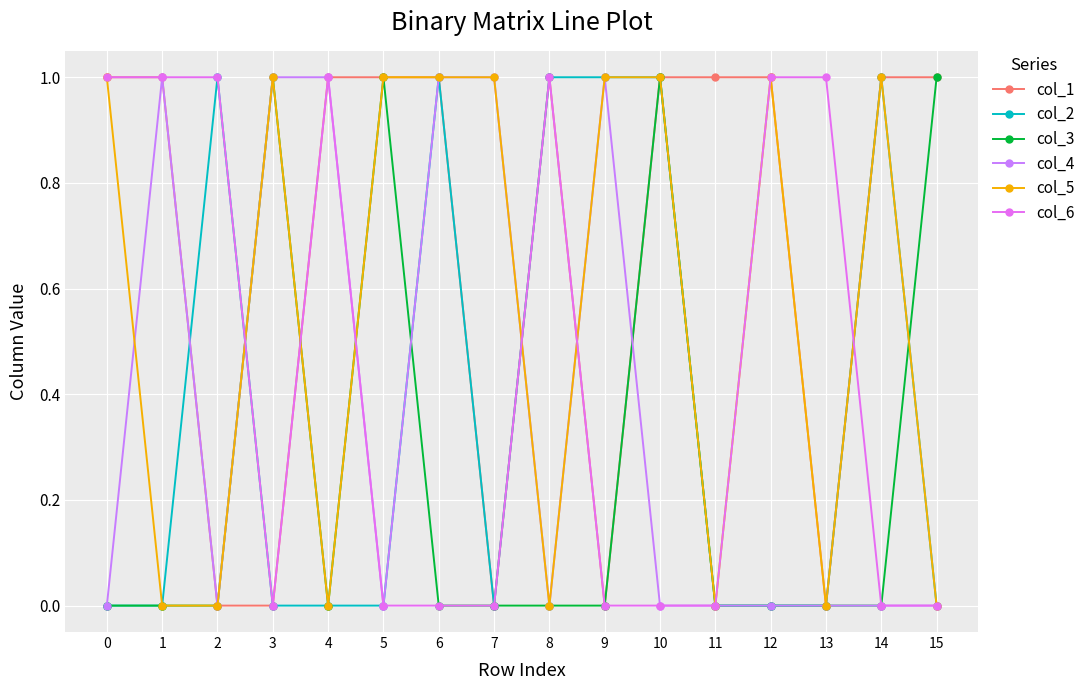

How many series are shown in this chart?

6